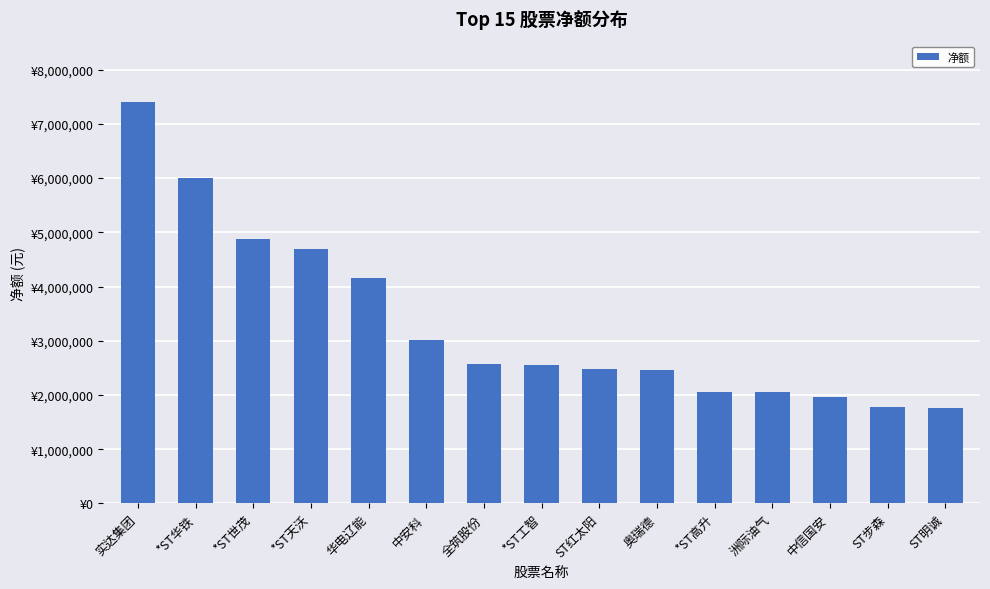

List the labels in order of value, largest first.

实达集团, *ST华铁, *ST世茂, *ST天沃, 华电辽能, 中安科, 全筑股份, *ST工智, ST红太阳, 奥瑞德, *ST高升, 洲际油气, 中信国安, ST步森, ST明诚